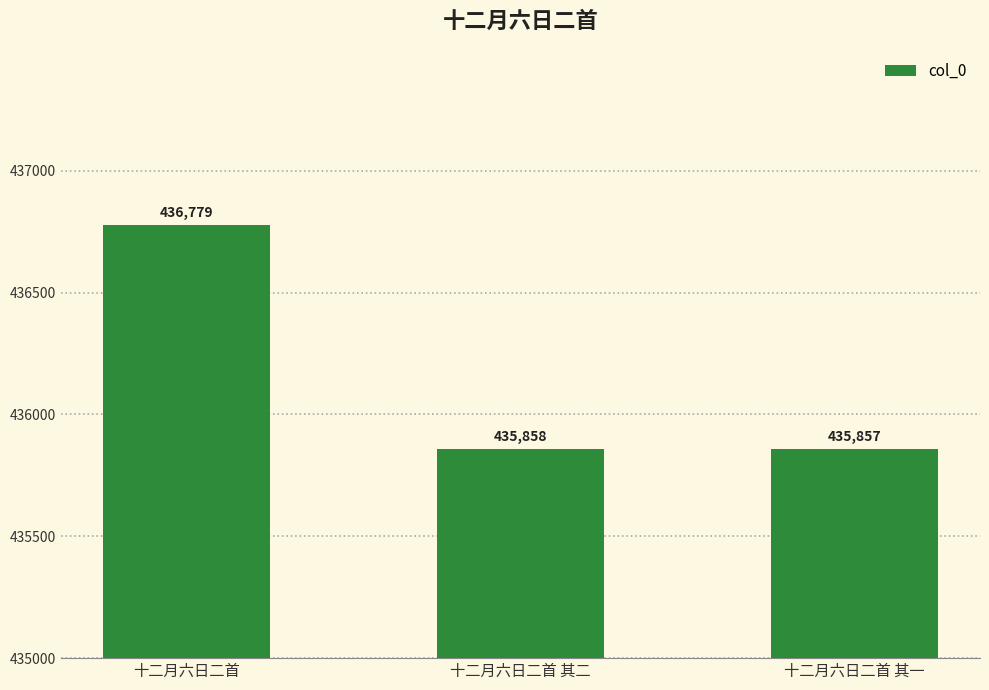

How many data points are less than 435858?

1